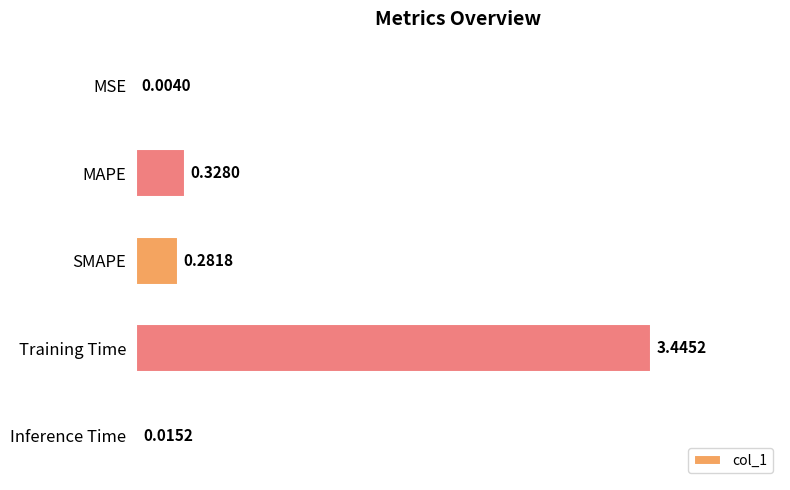

What is the change in value from MAPE to Training Time?

+3.1